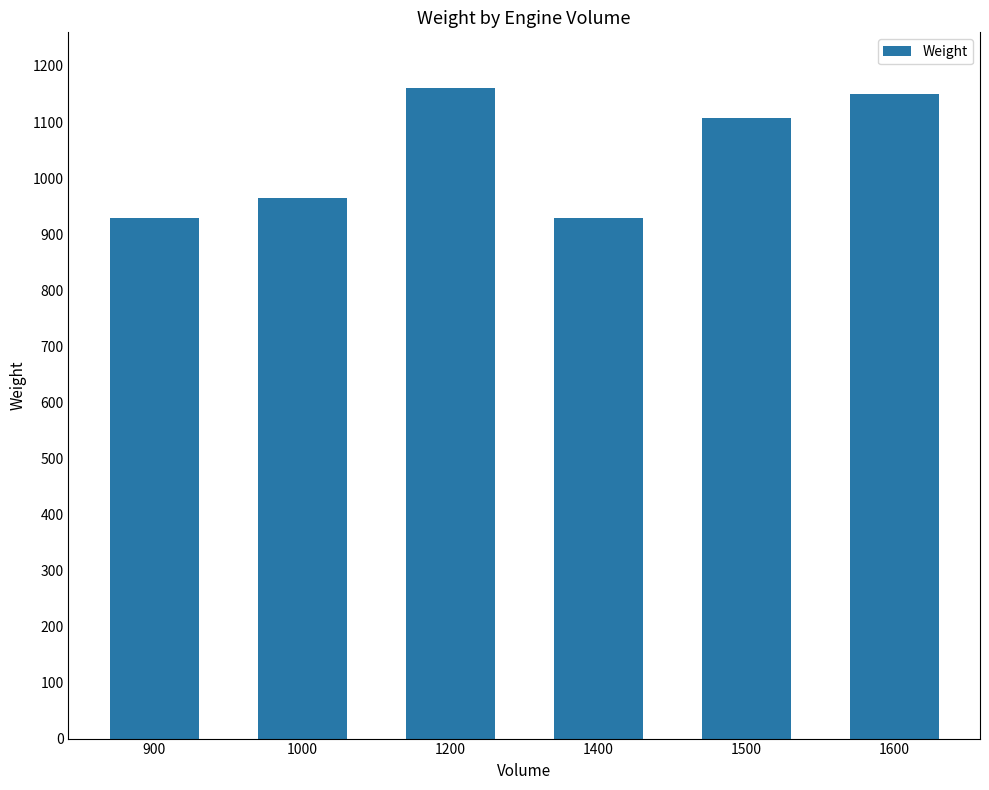

True or false: the data shows 1150 at 1600.

True